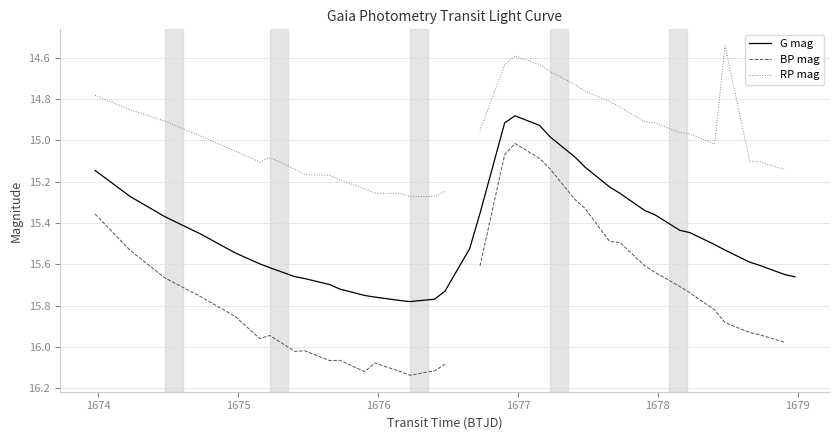

What is the maximum value shown in the chart?

16.1